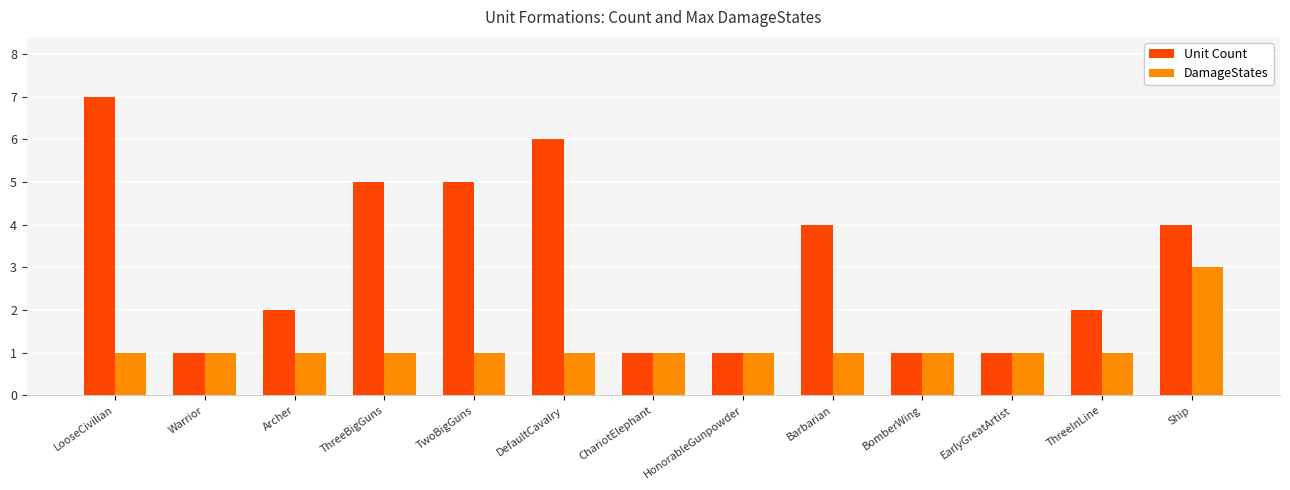

What is the average value of the DamageStates series?

1